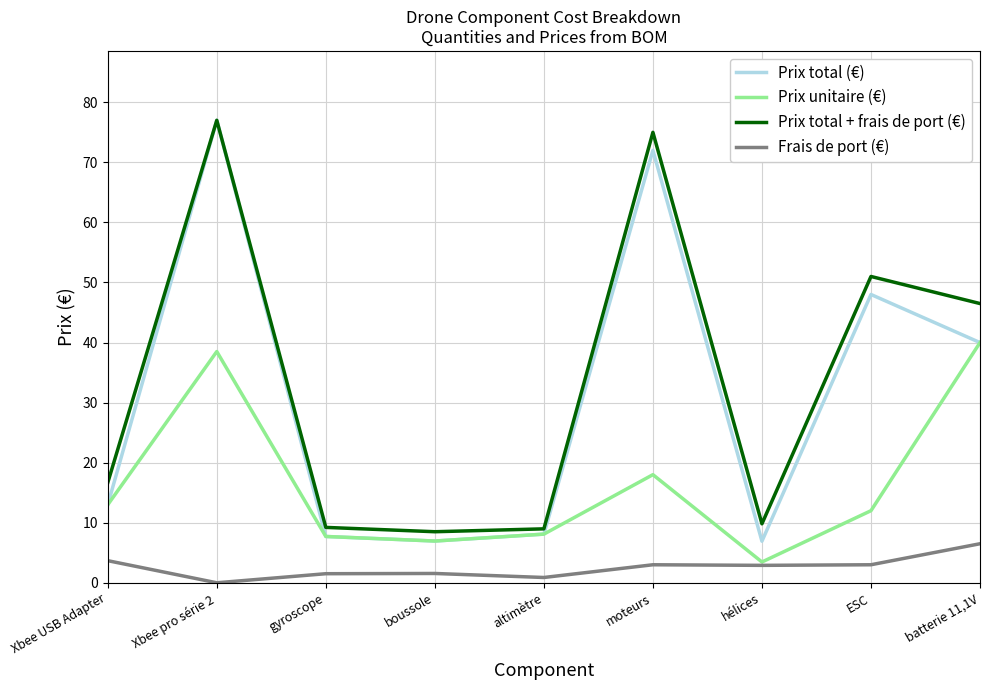

What is the maximum value shown in the chart?

77.0